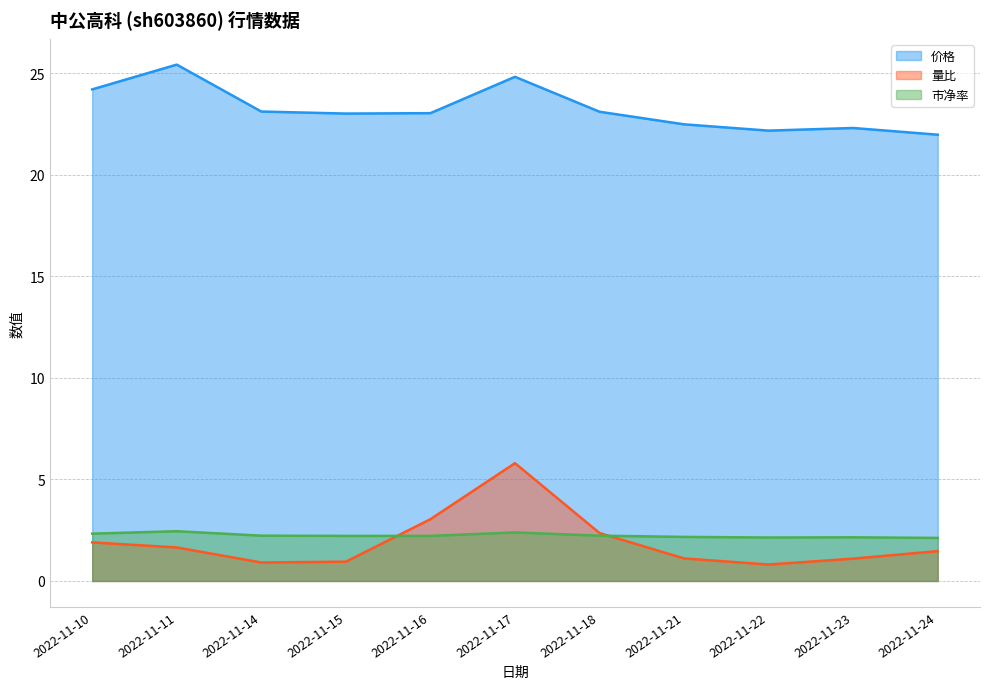

At which label does 量比 first exceed 1?

2022-11-10